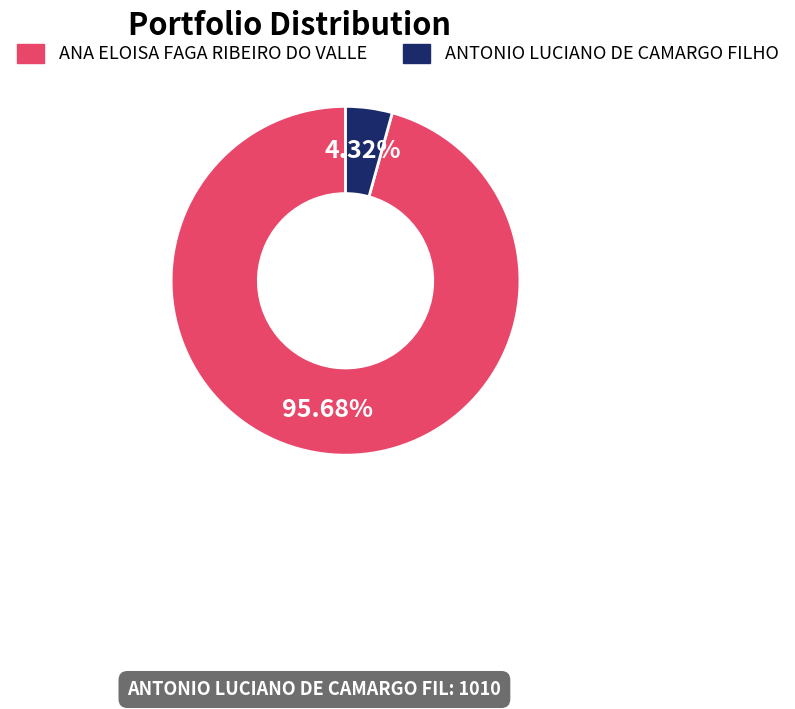

Do ANA ELOISA FAGA RIBEIRO DO VALLE and ANTONIO LUCIANO DE CAMARGO FILHO together represent more than half of the pie?

Yes